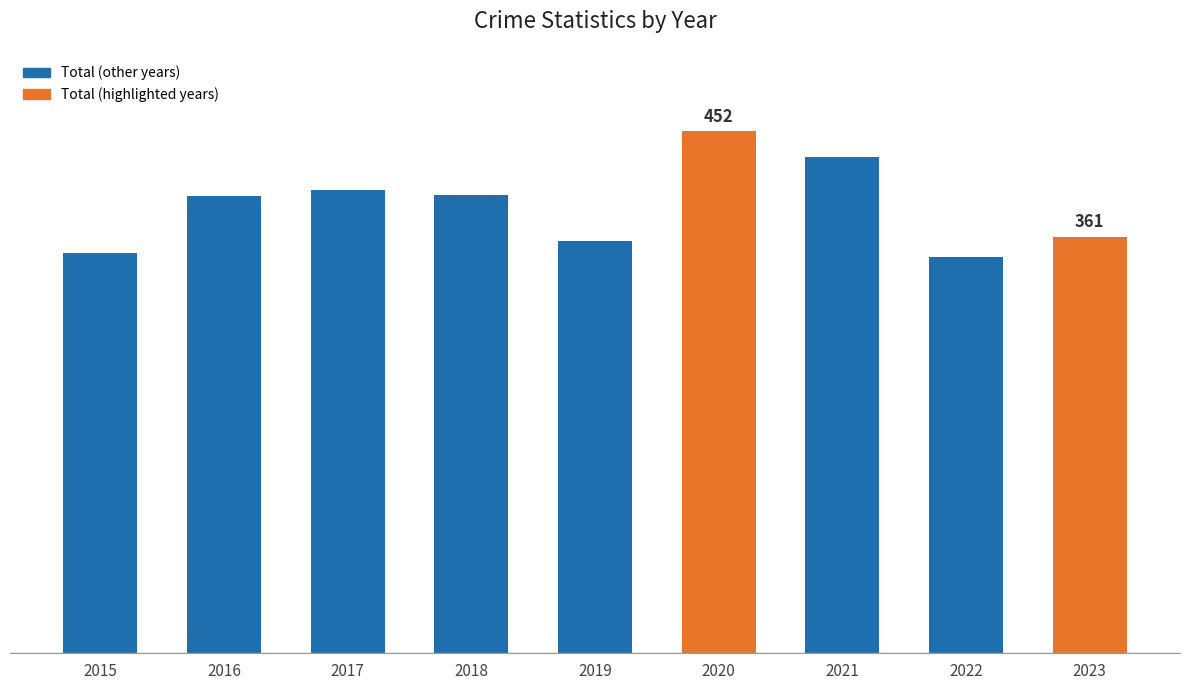

What is the value of the 5th bar from the left?

357